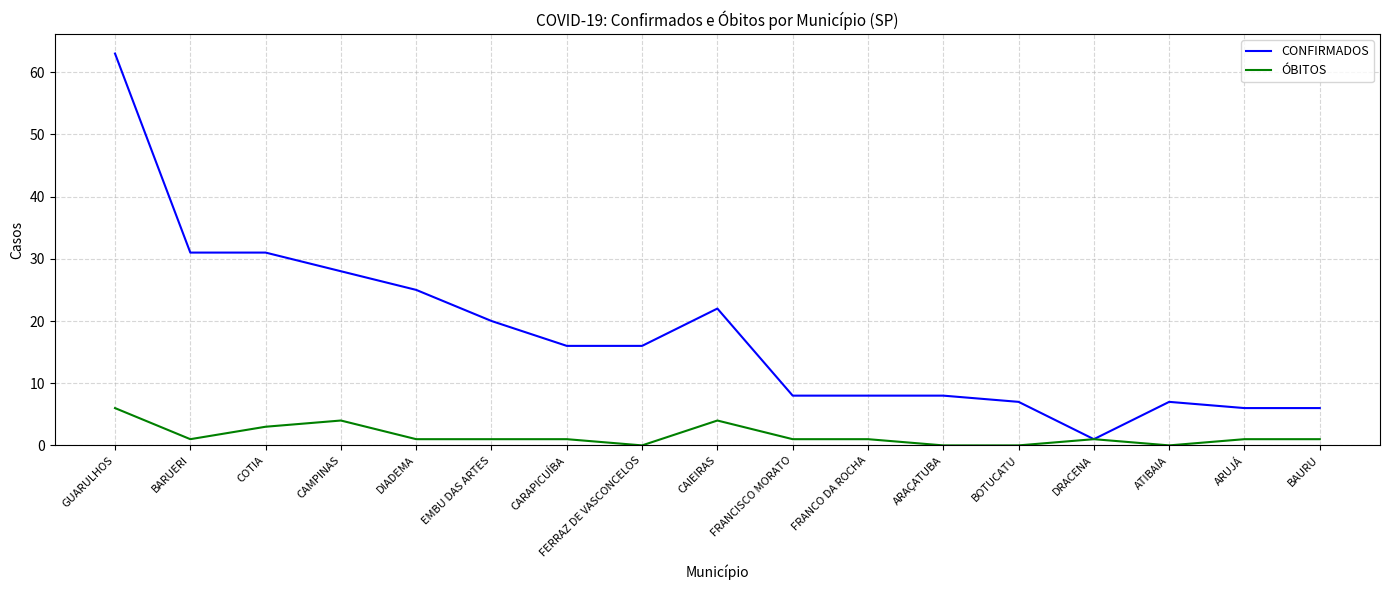

List the series in order of their overall mean, highest first.

CONFIRMADOS, ÓBITOS